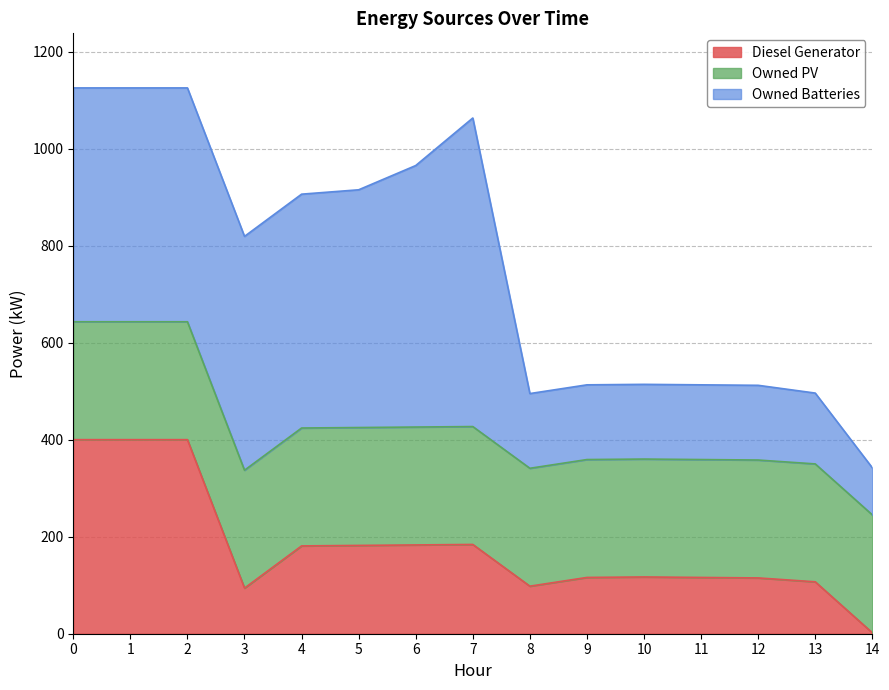

Reading right to left, transcribe all the data shown in this chart.

Diesel Generator: 2	107	115	116	117	116	98	184	183	182	181	94	400	400	400
Owned PV: 243	243	243	243	243	243	243	243	243	243	243	243	243	243	243
Owned Batteries: 97	146	154	154	154	154	154	636	539	490	482	482	482	482	482